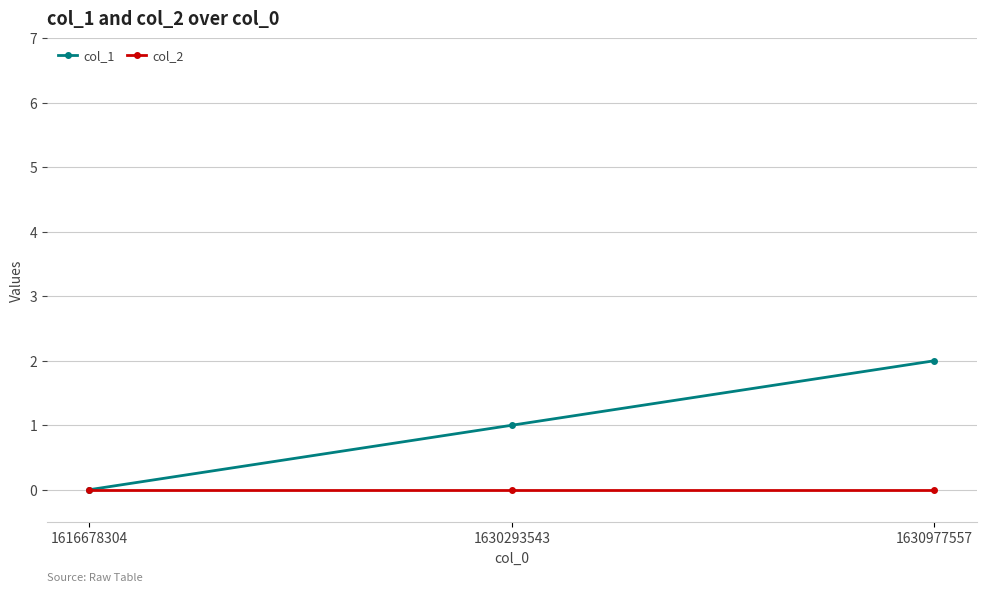

What is the value of the col_1 point at the 3rd from the left?

2